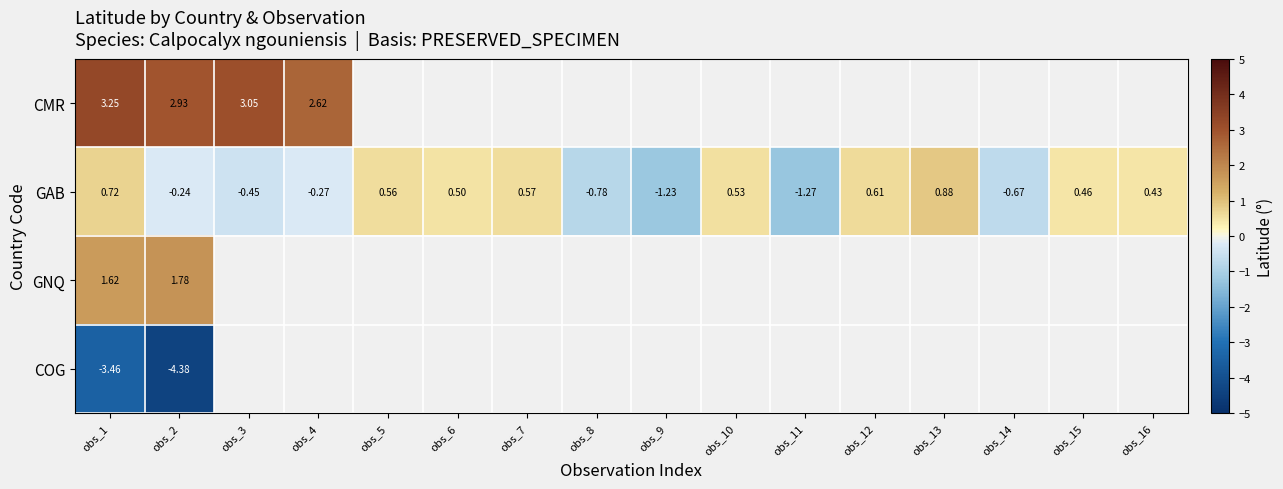

Which series changed the most between obs_4 and obs_13?

GAB